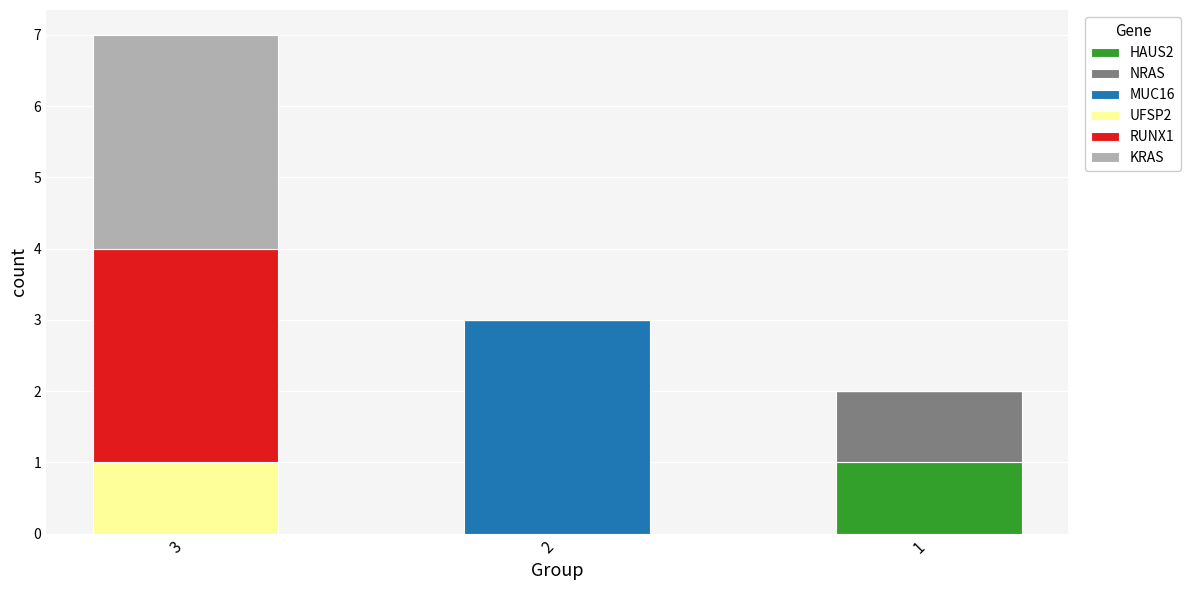

What is the total value across all series at 1?

2